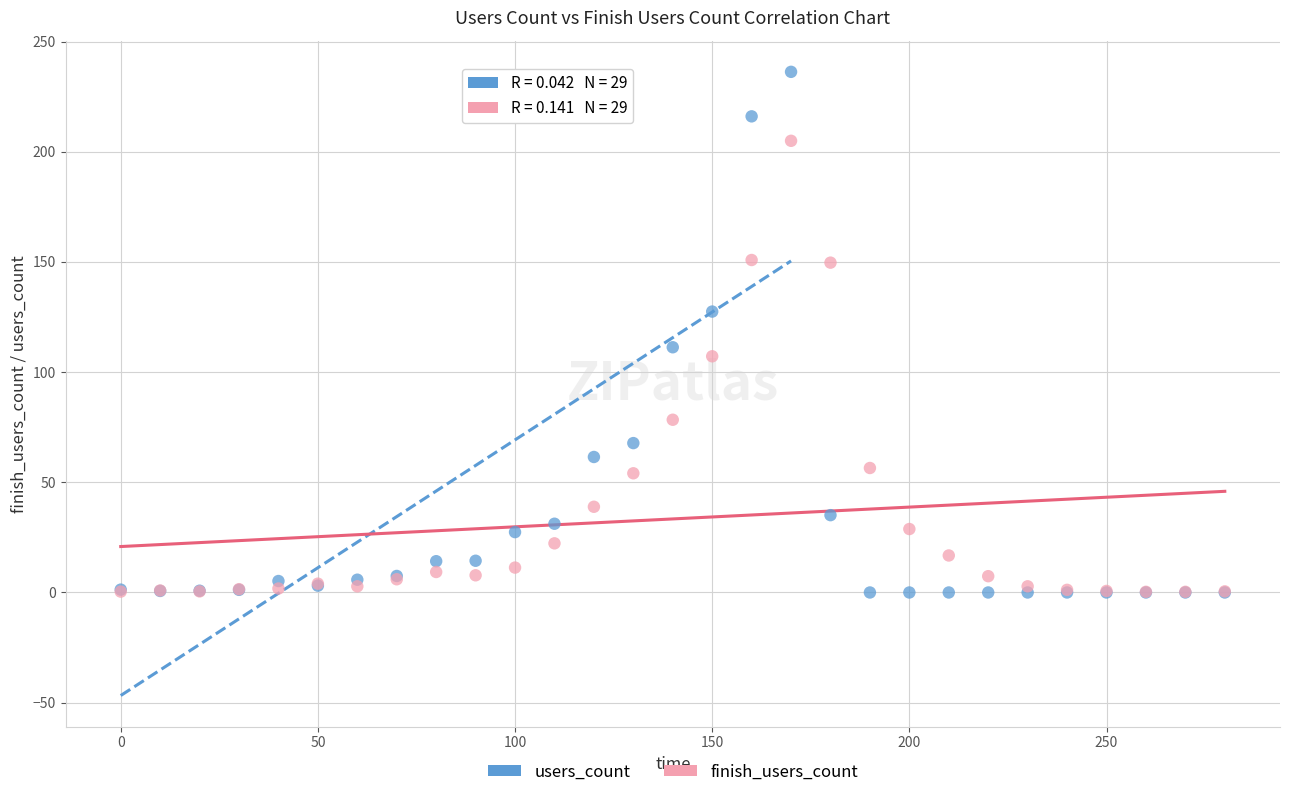

What are all the series names shown in the legend?

users_count, finish_users_count